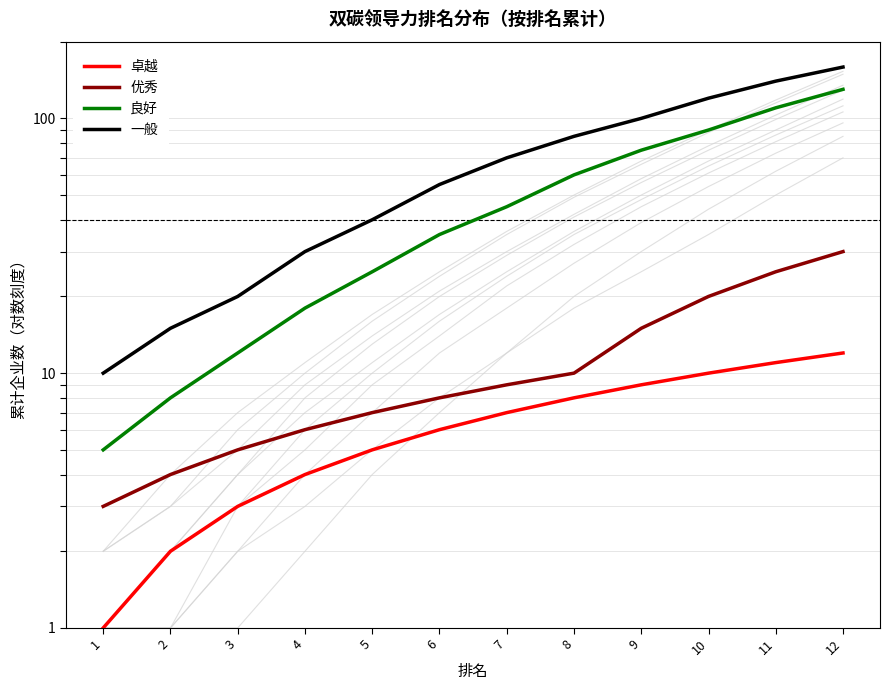

True or false: 良好 and 卓越 cross at least once.

False